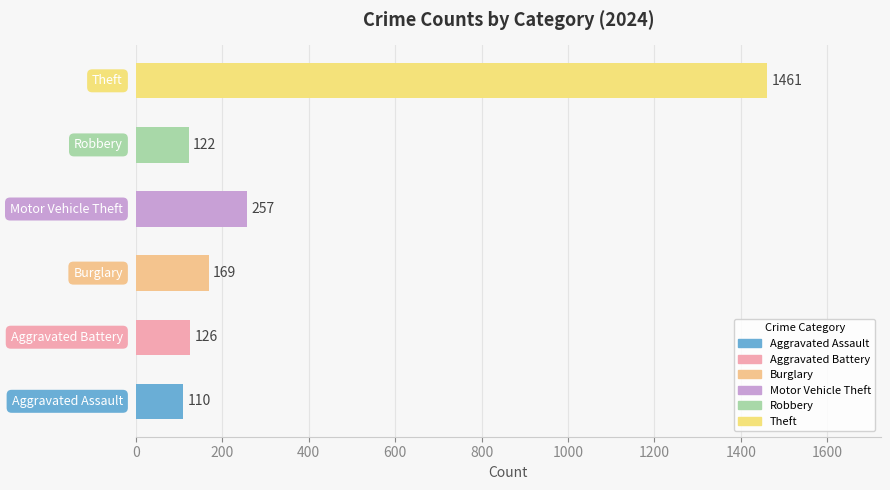

How many categories are shown in the chart?

6